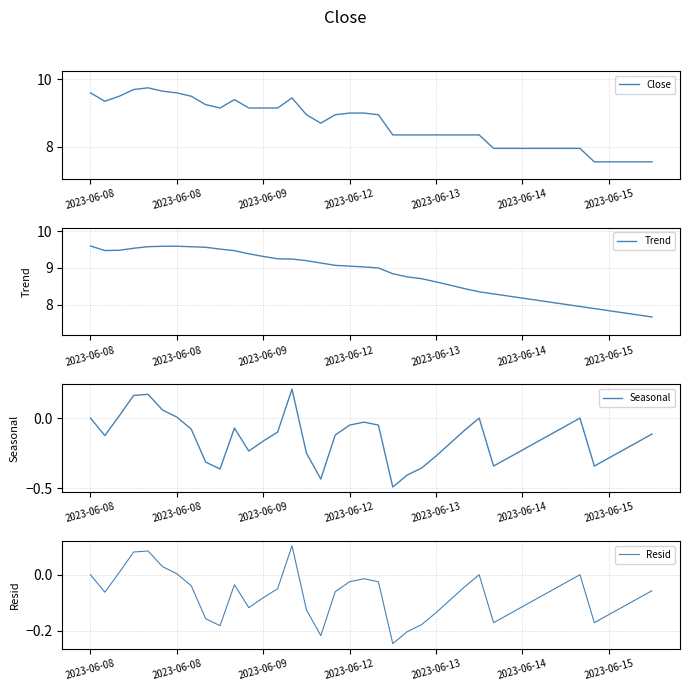

What is the value of the Seasonal point at the 5th from the left?

0.2